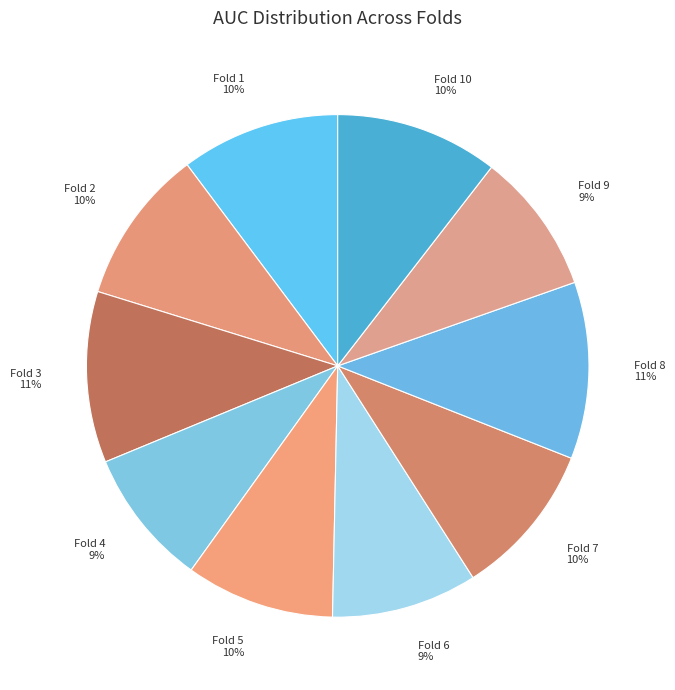

To the nearest percent, what is the average slice percentage?

10%